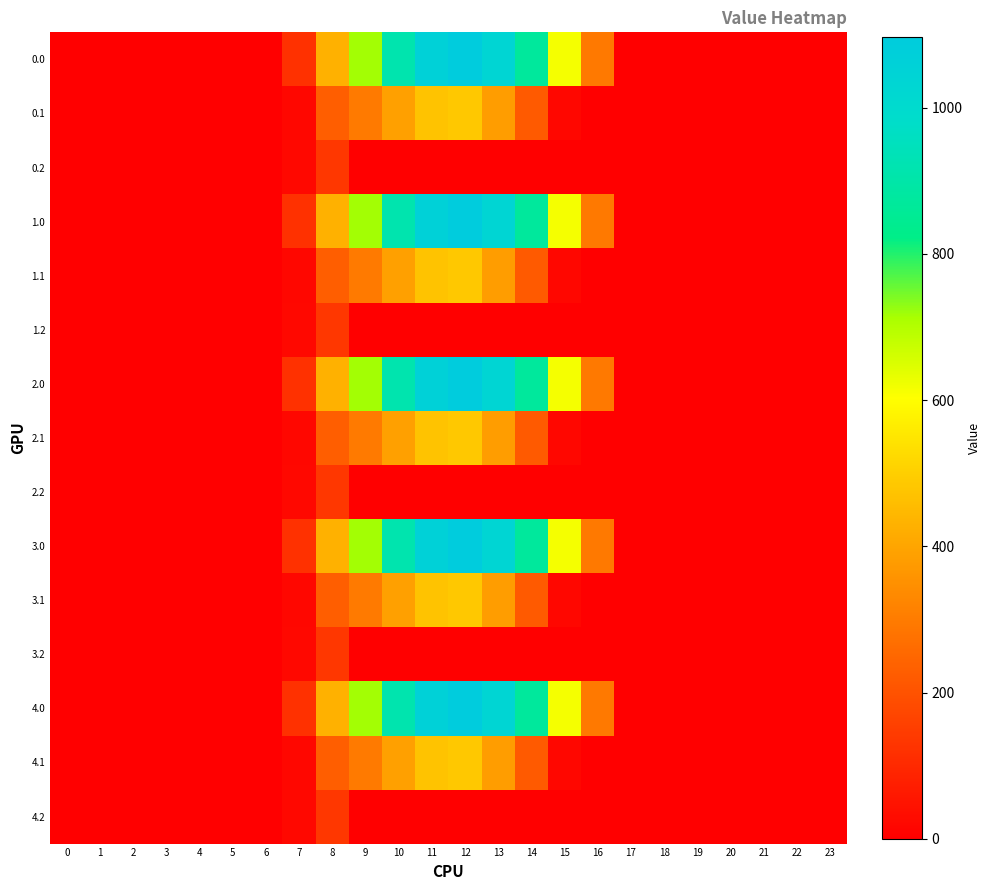

Which has a higher value, 11 or 15?

11